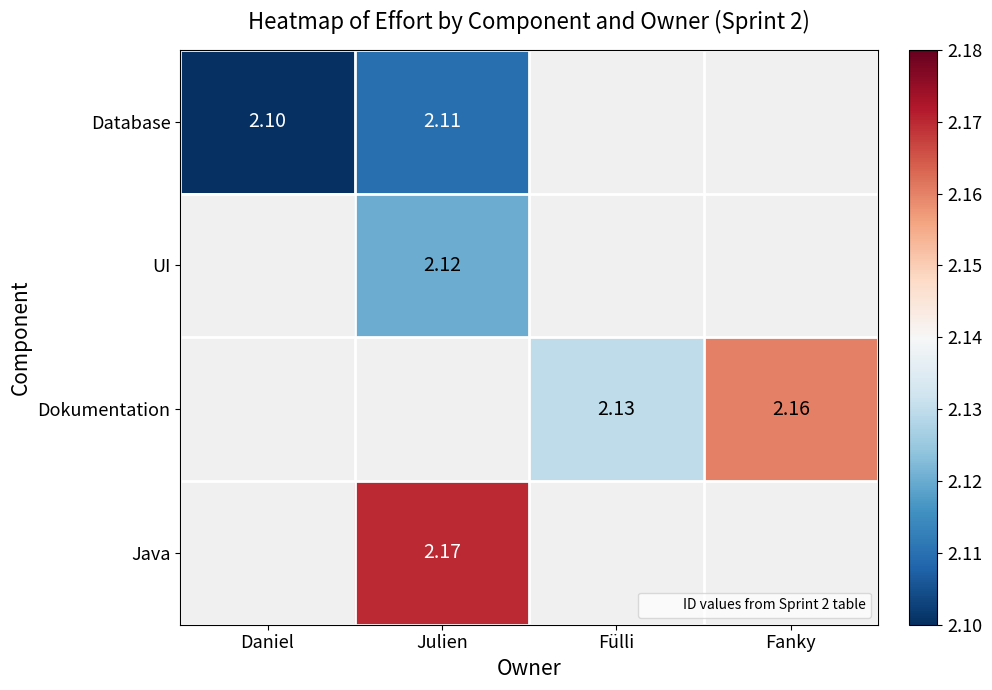

Rank the series by their average value, from lowest to highest.

Database, UI, Dokumentation, Java